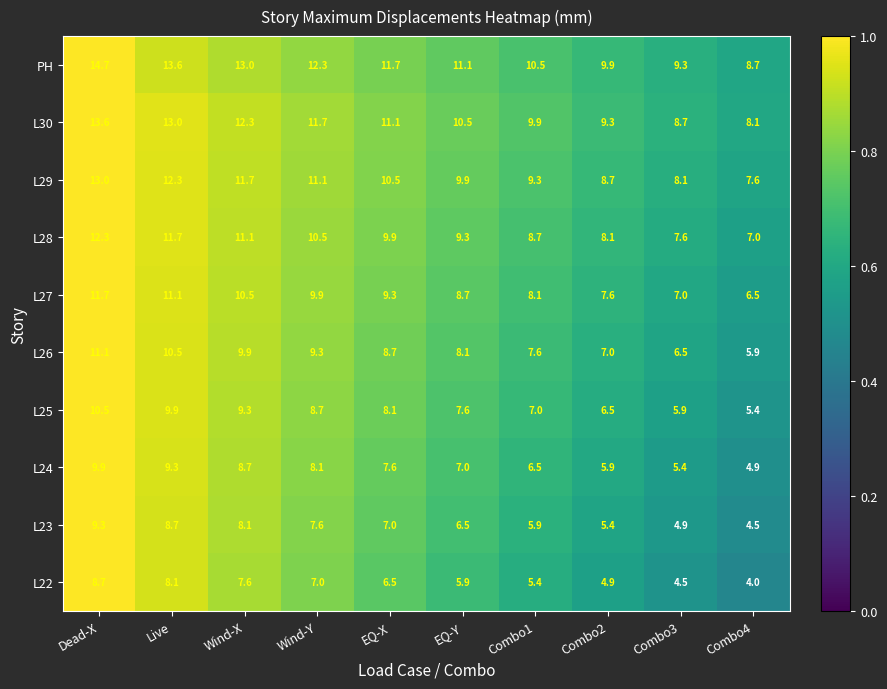

True or false: L28 has a value of 12.3 at Dead-X.

True